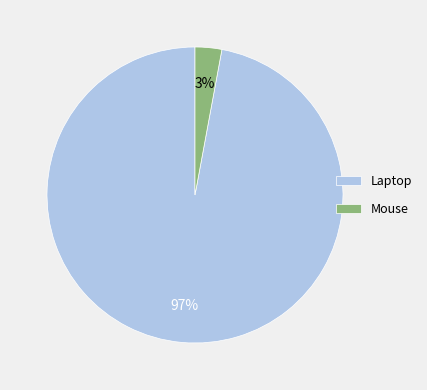

How many segments does this pie chart have?

2